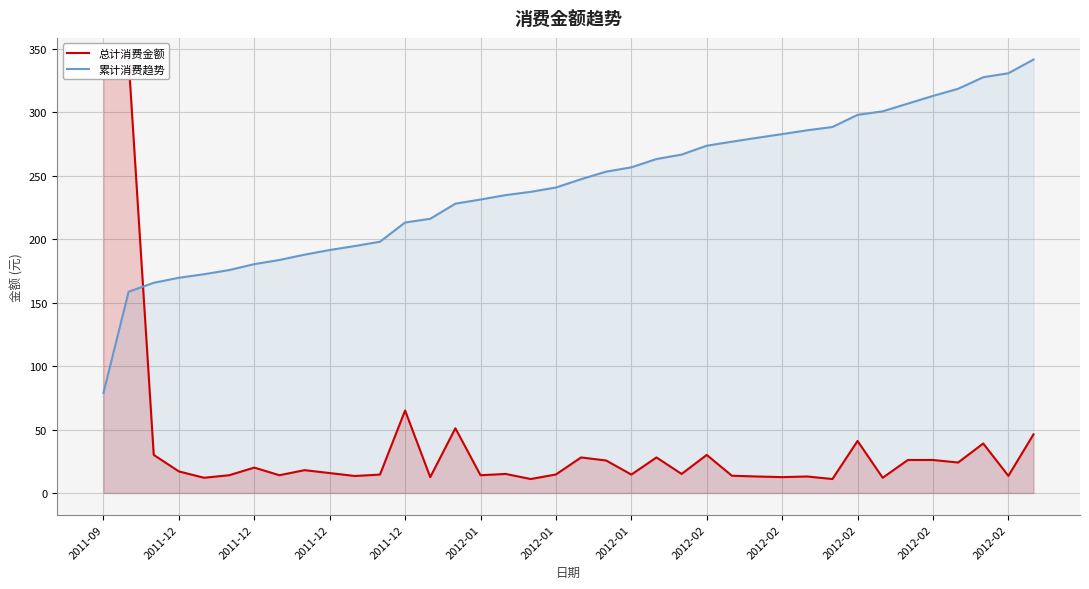

Between 27 and 37, which series saw the biggest shift?

累计消费趋势